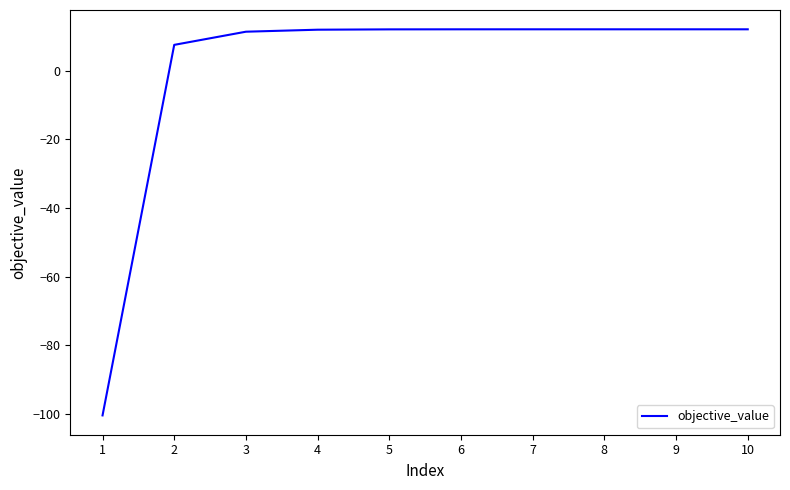

At which label is the value closest to -44?

2